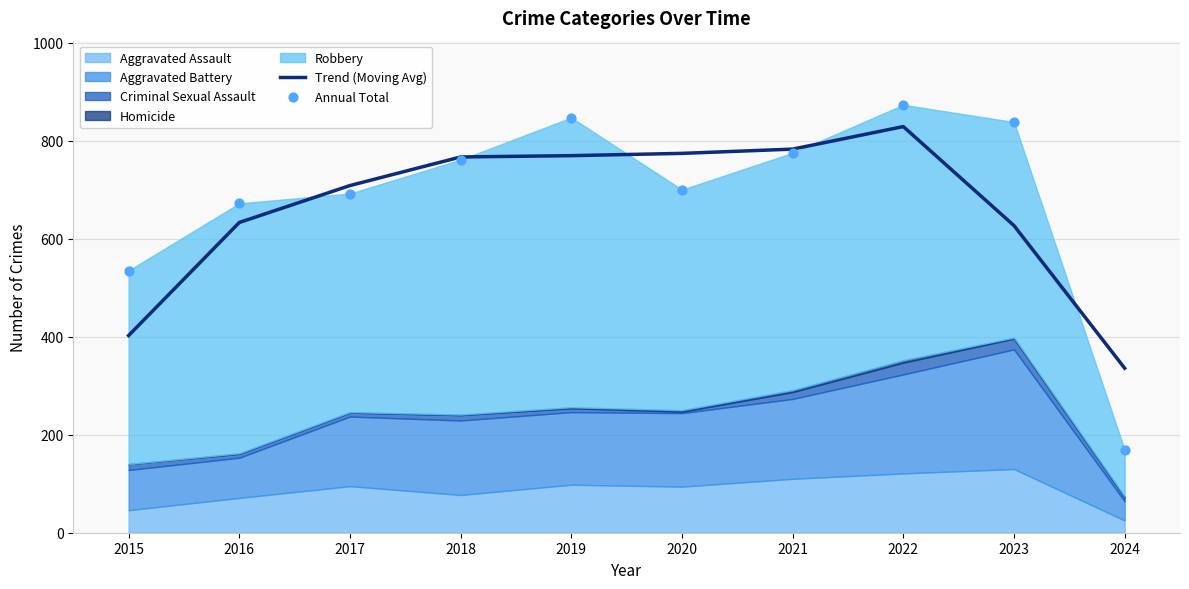

Is the value of Annual Total at 2020 greater than the value of Trend (Moving Avg) at 2018?

No